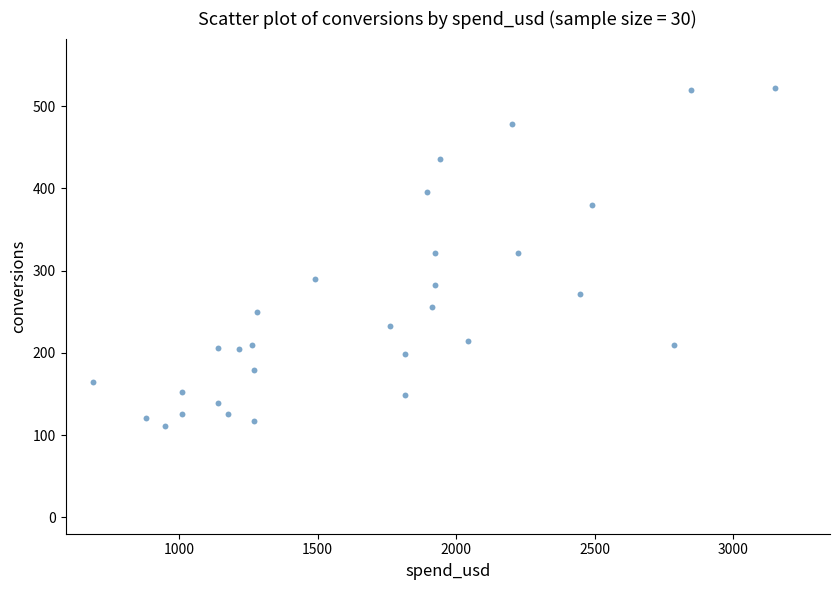

What is the range of Y values (max minus min)?

411